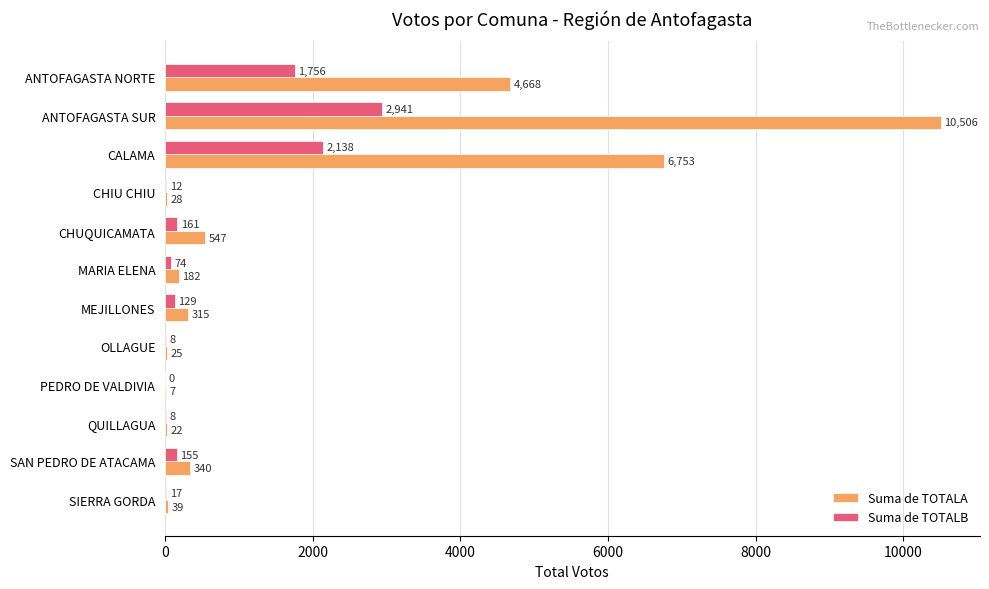

What is the greatest value displayed?

10506